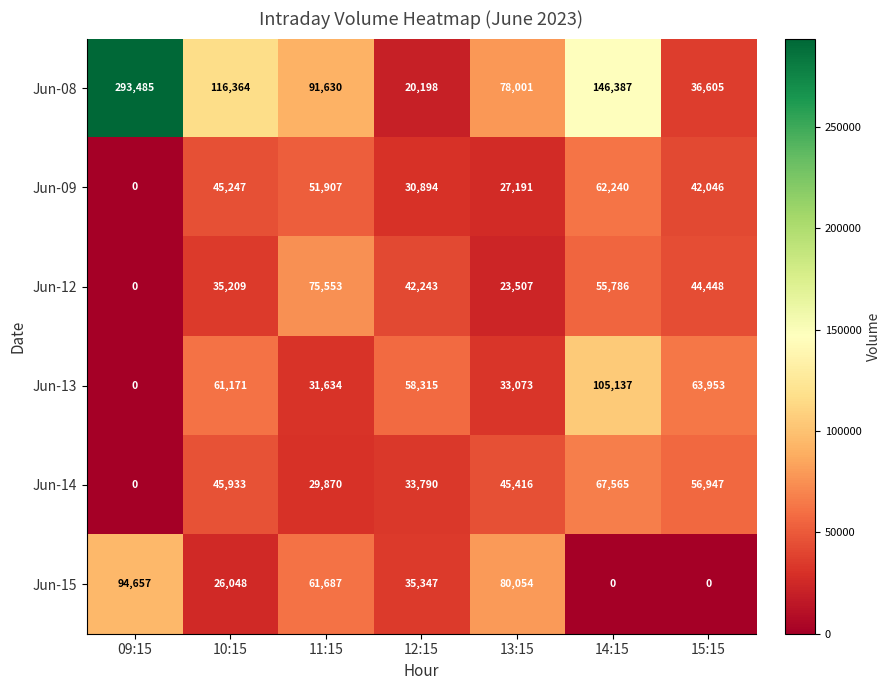

What is the lowest value of the Jun-08 series?

20198